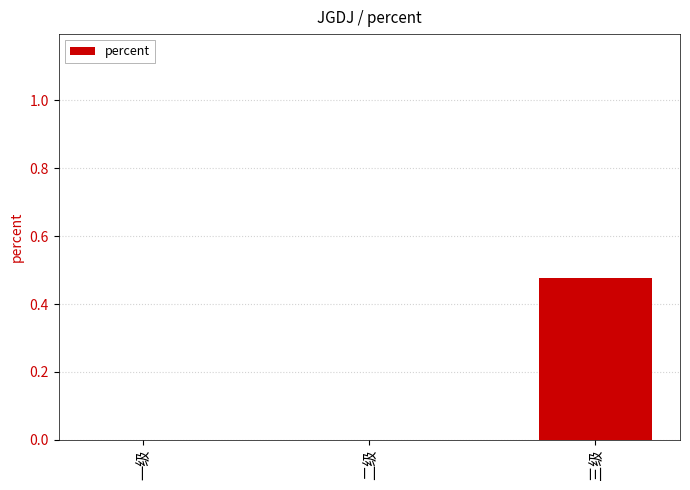

The chart shows a value of 0.2 at 一级. True or false?

False